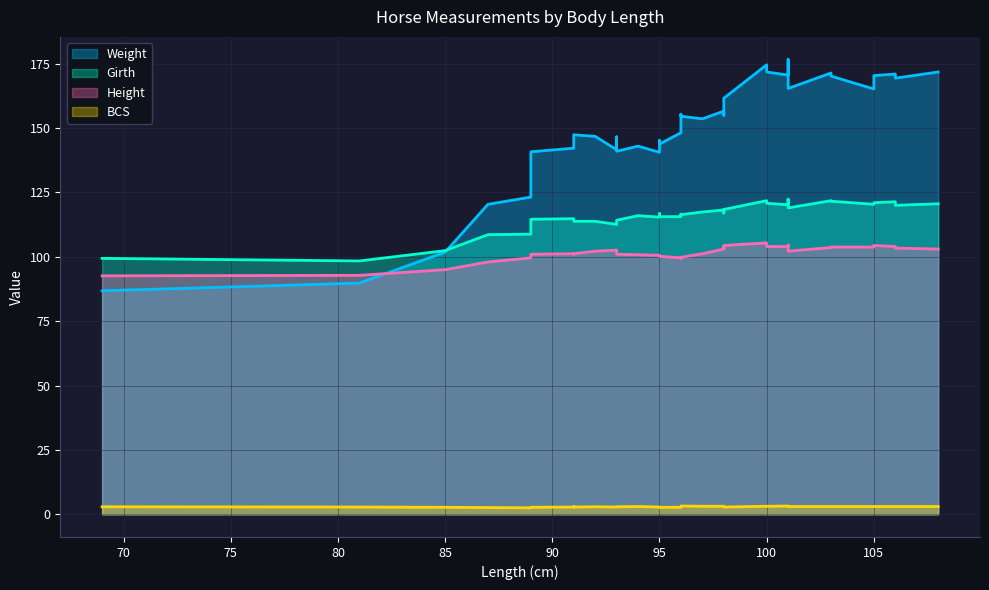

True or false: Weight has more than 1 interior local peaks.

True